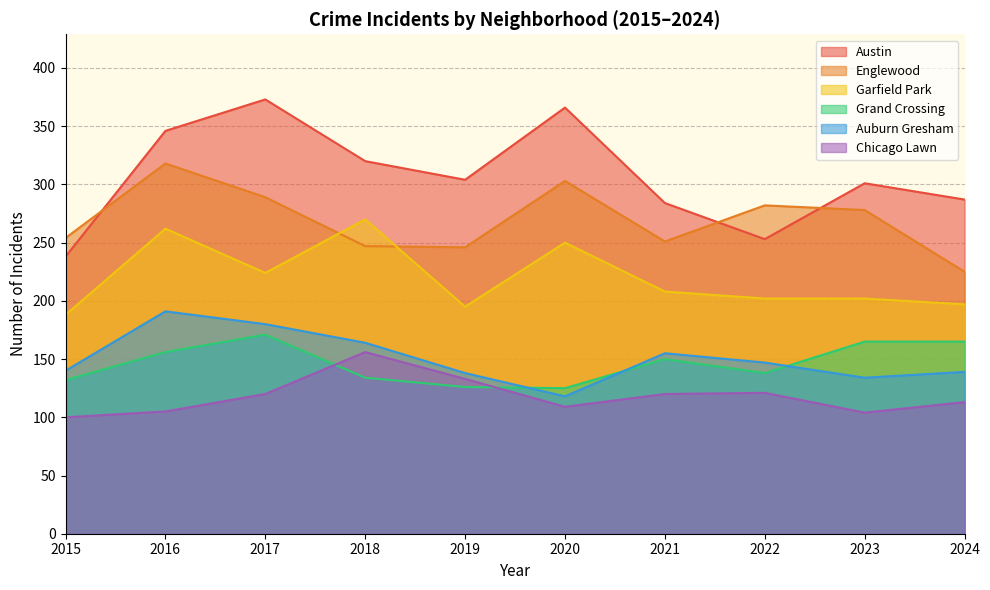

Read the Grand Crossing value at 2019.

126